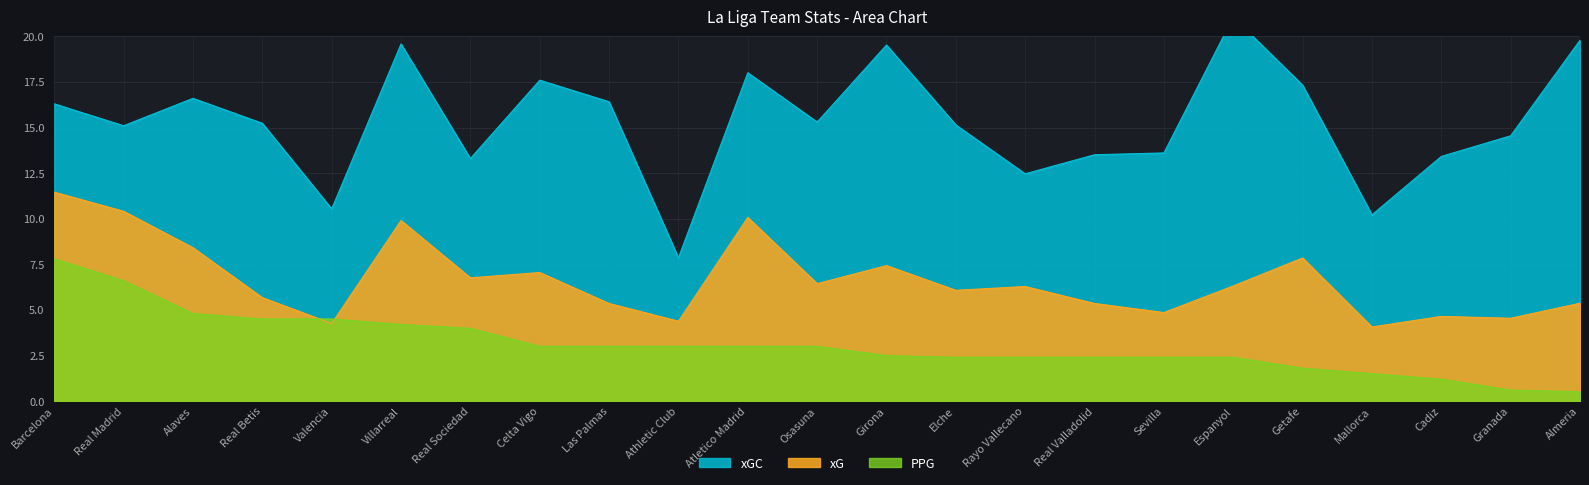

What is the approximate value of xG at Getafe?

7.2